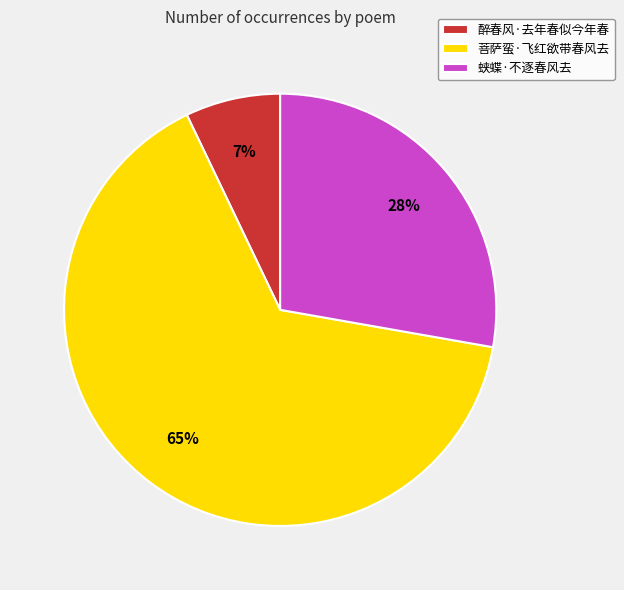

To the nearest percent, what is the difference between the largest and smallest slice percentages?

58%